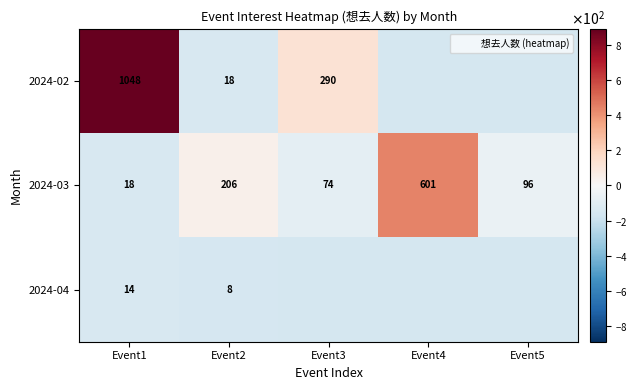

Which category has the lowest value across all series?

Event4